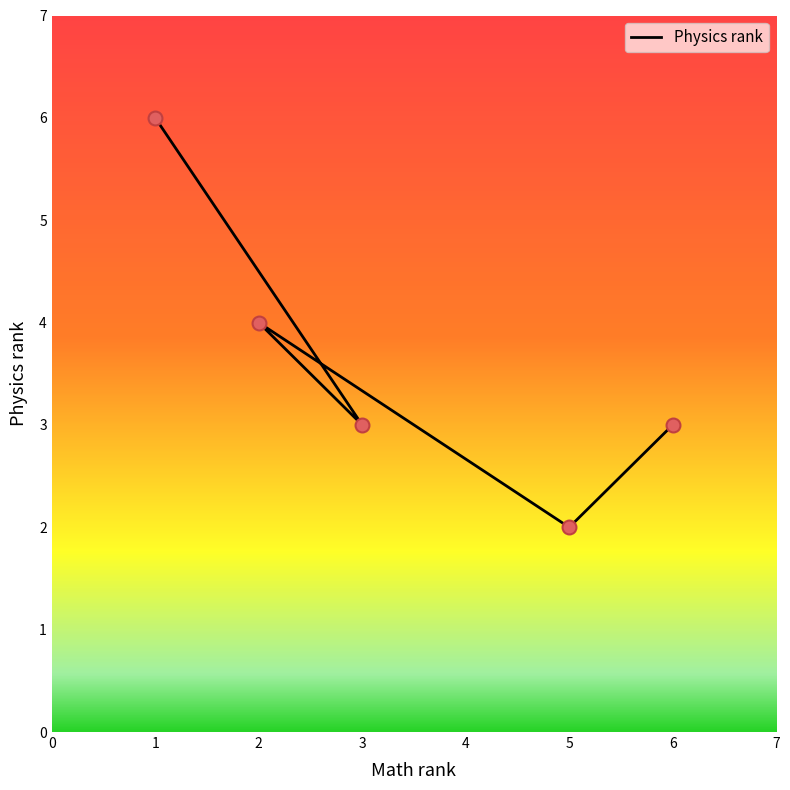

What is the change in value from 1 to 6?

-3